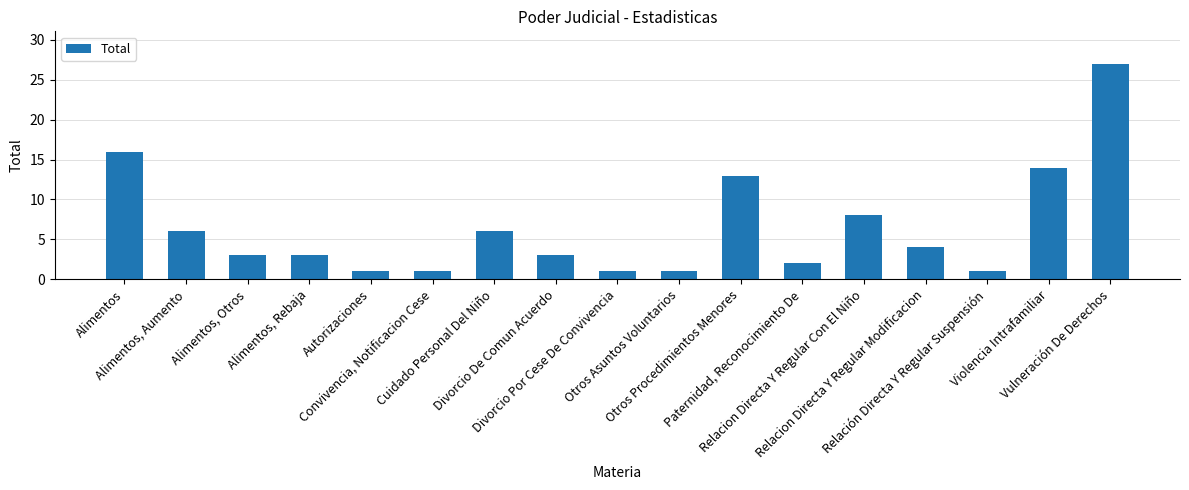

True or false: the data shows 8 at Relacion Directa Y Regular Con El Niño.

True